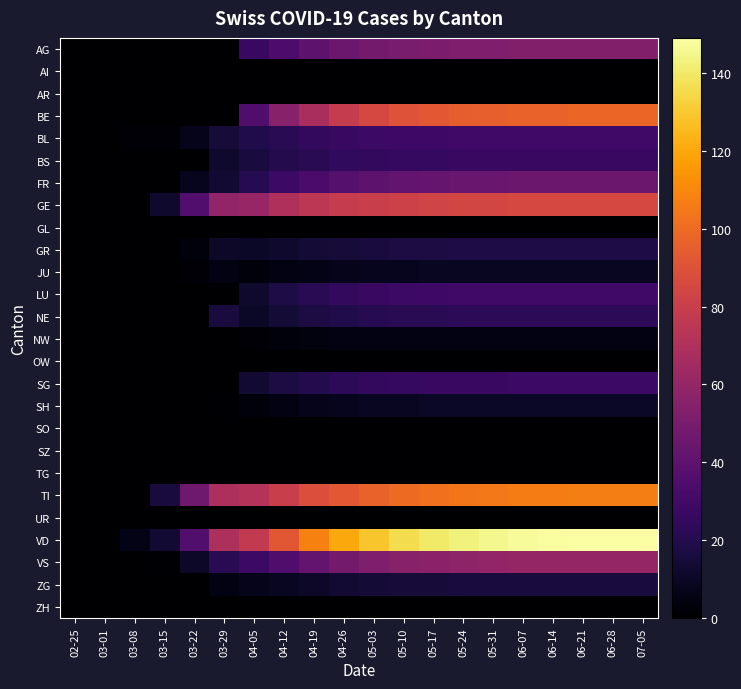

Which series has the largest total across all categories?

VD